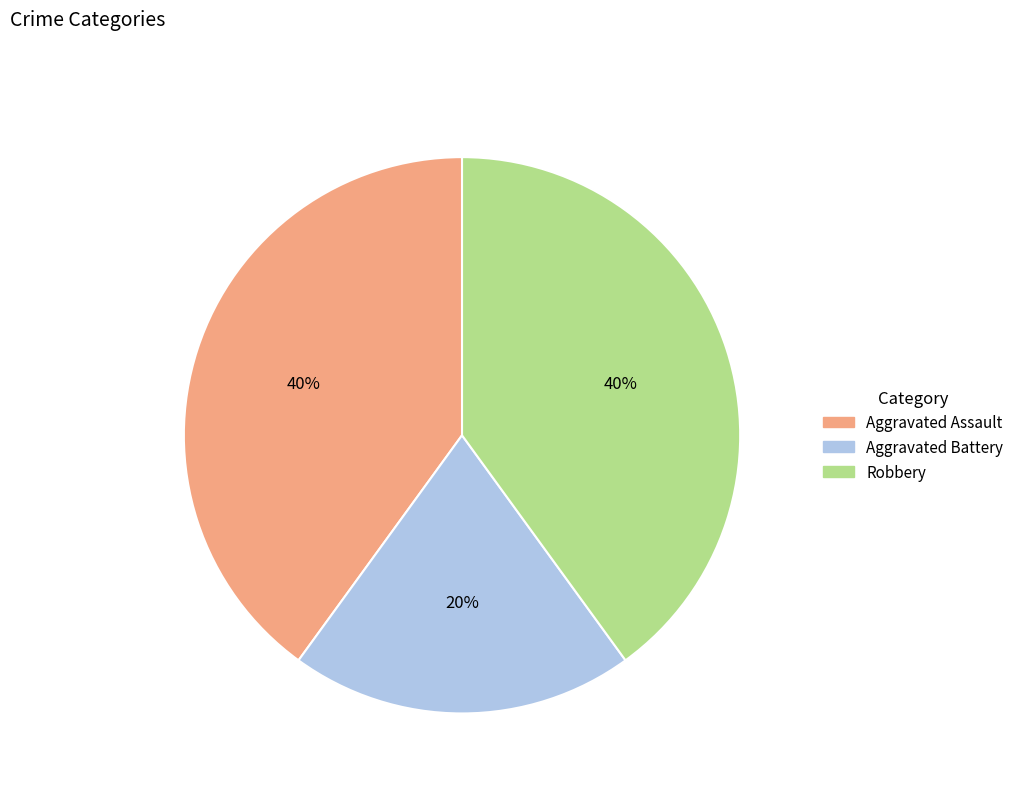

To the nearest percent, what is the difference between the Aggravated Battery and Aggravated Assault slice percentages?

20%